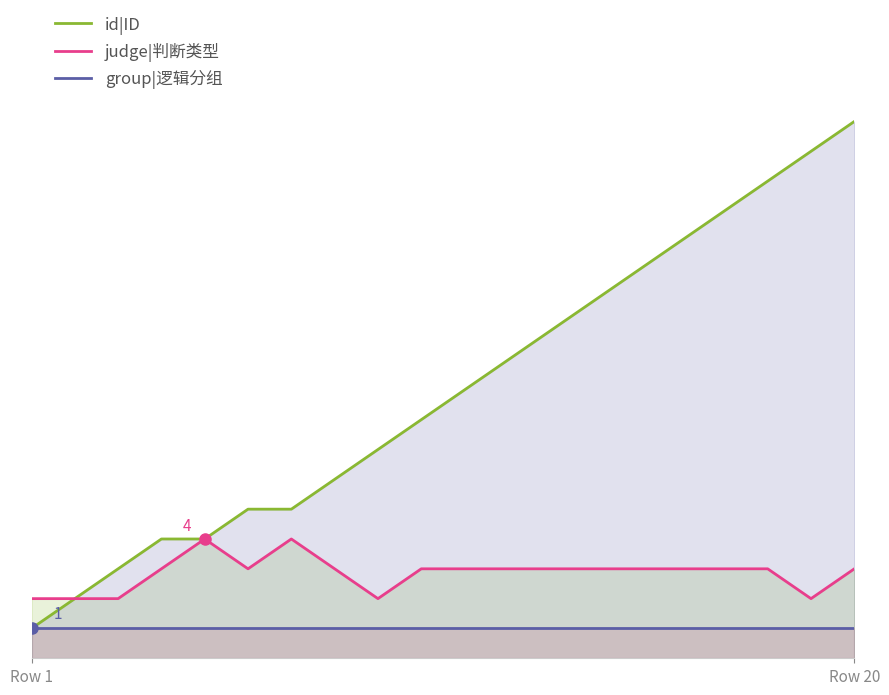

True or false: id|ID and judge|判断类型 intersect in this chart.

False